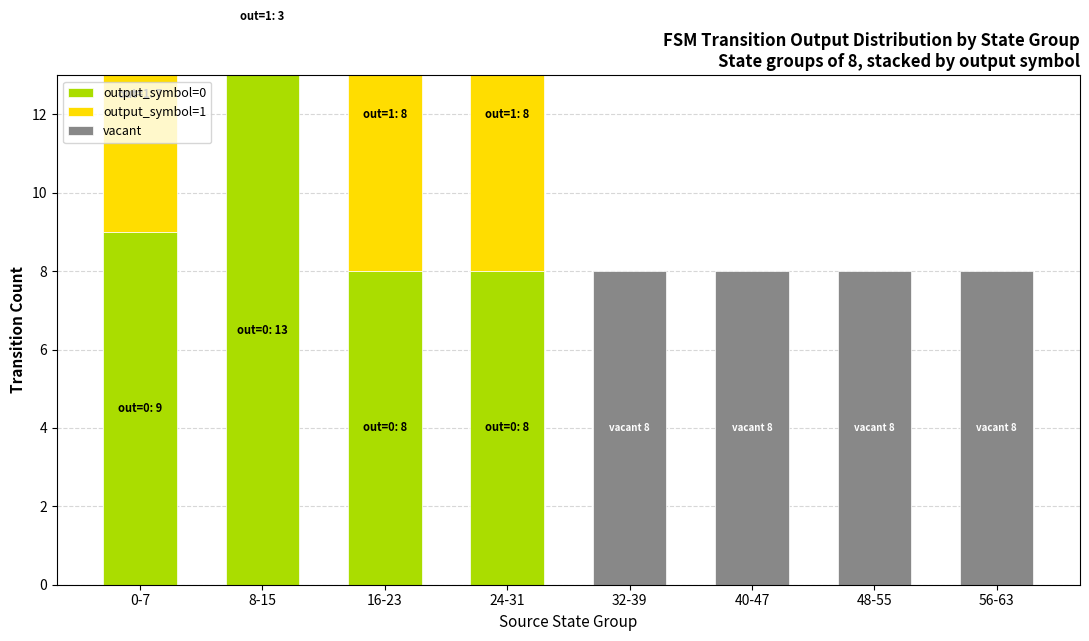

At which category is the sum across all series the highest?

0-7